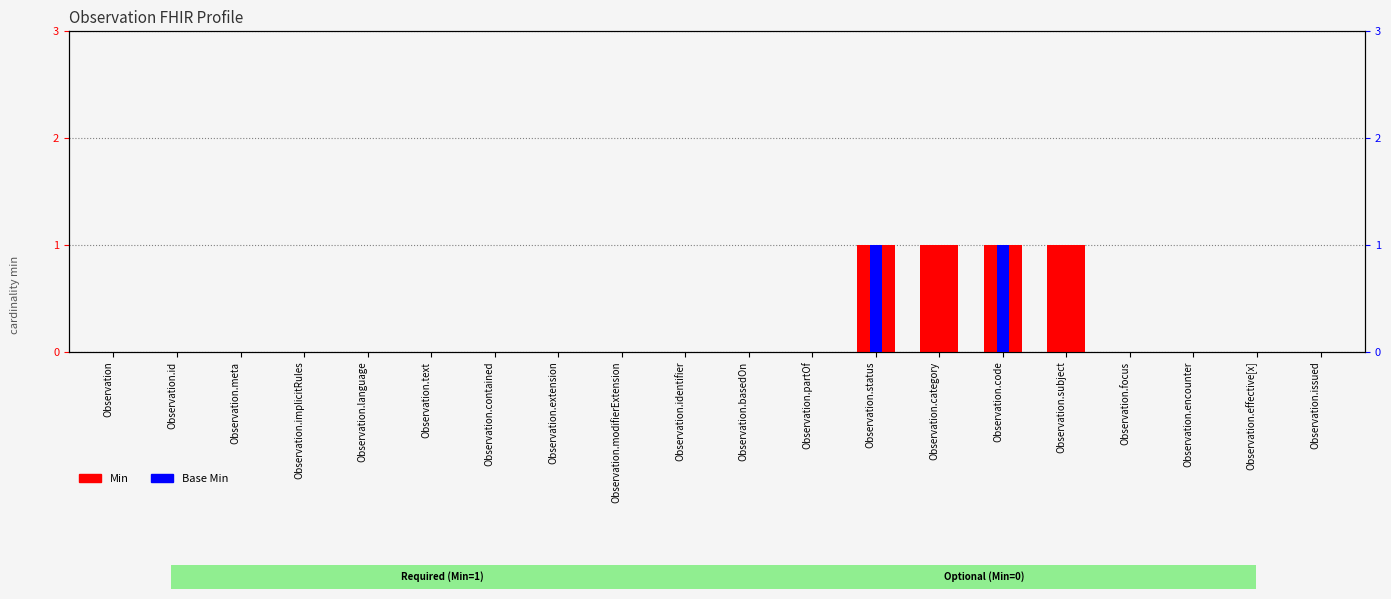

How many Base Min values are between 0 and 1?

20